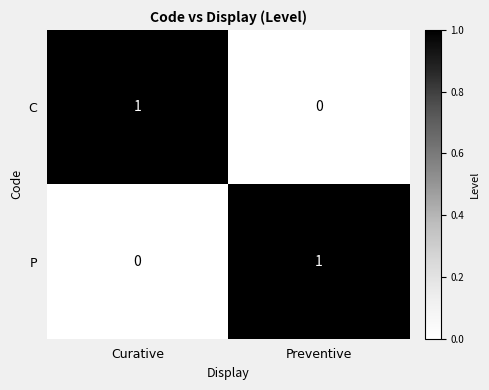

True or false: C has a value of 0 at Preventive.

True